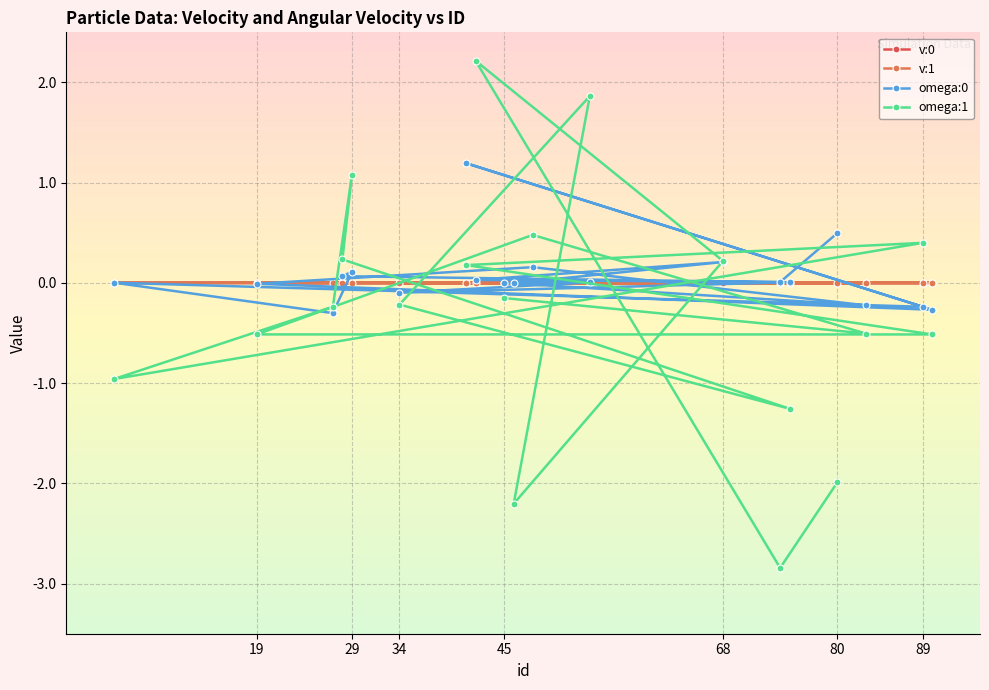

How many series are shown in this chart?

4